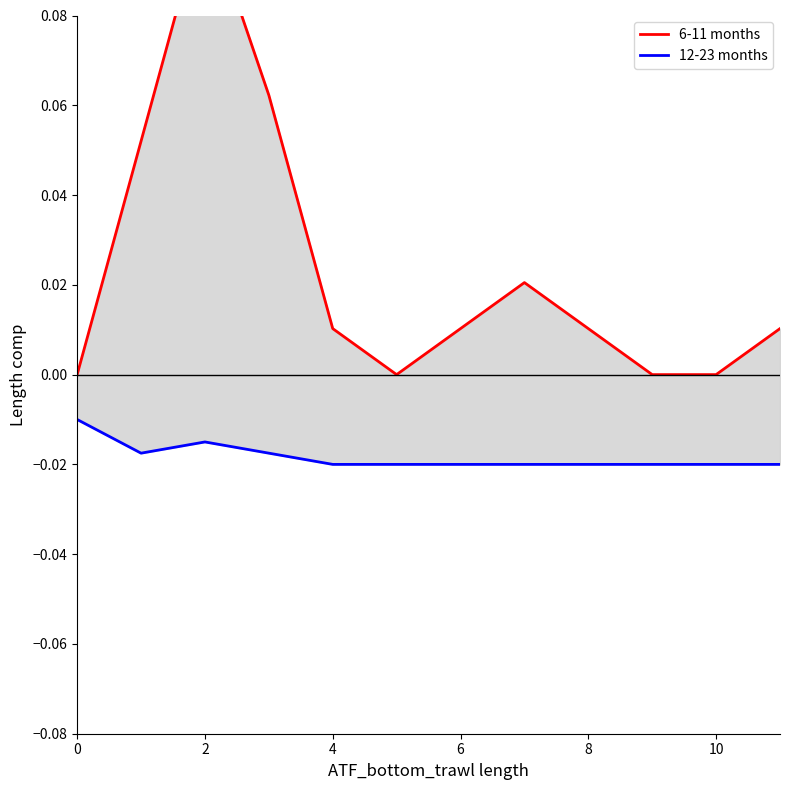

What is the sum of all 12-23 months values?

-0.2